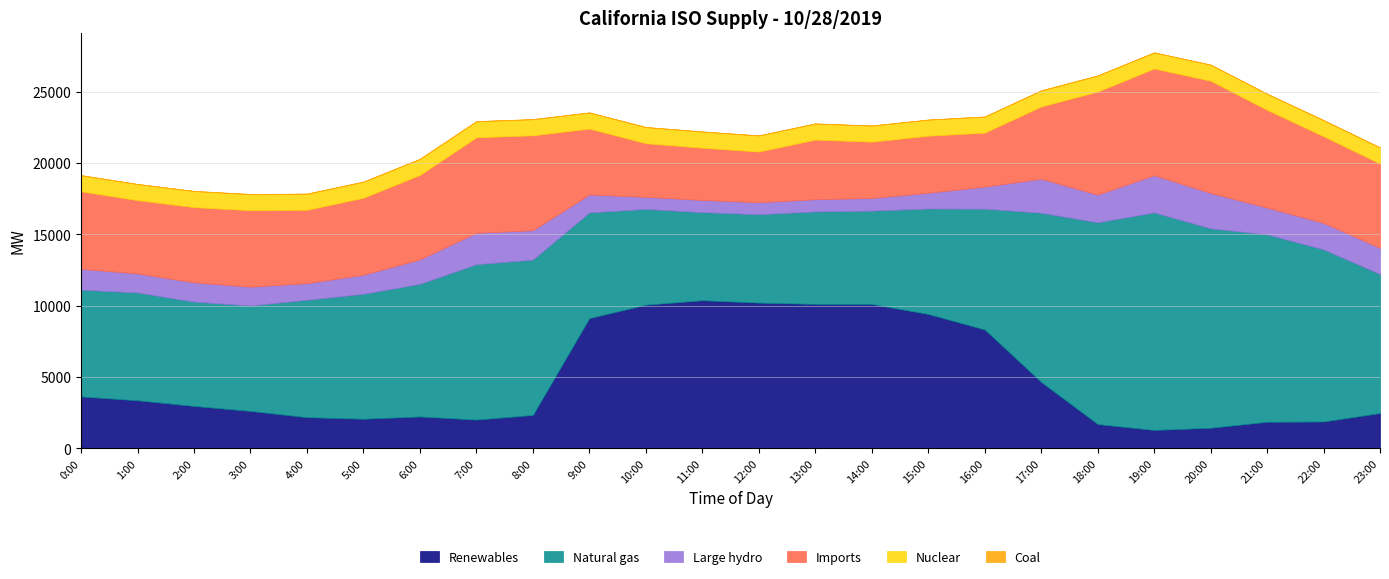

What is the average value of the Natural gas series?

9304